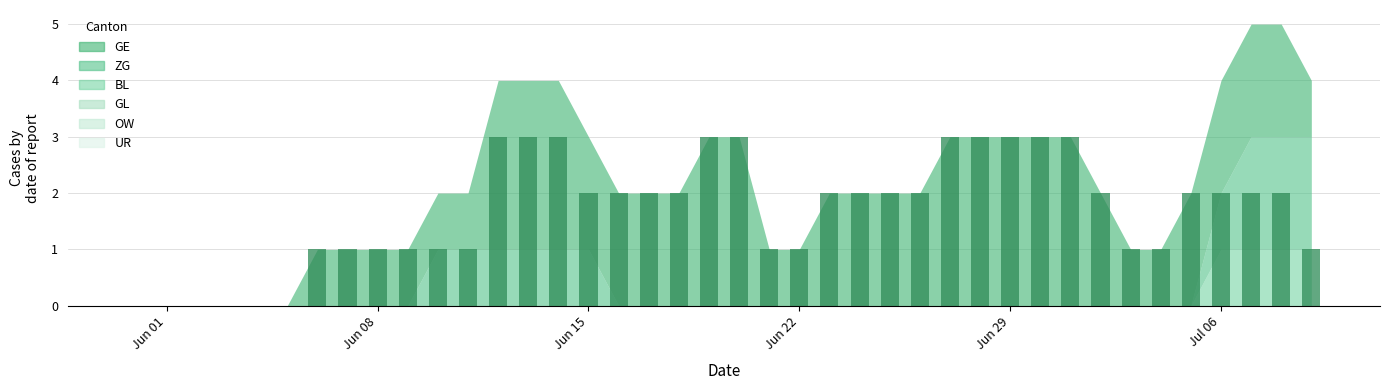

What is the maximum value shown in the chart?

3